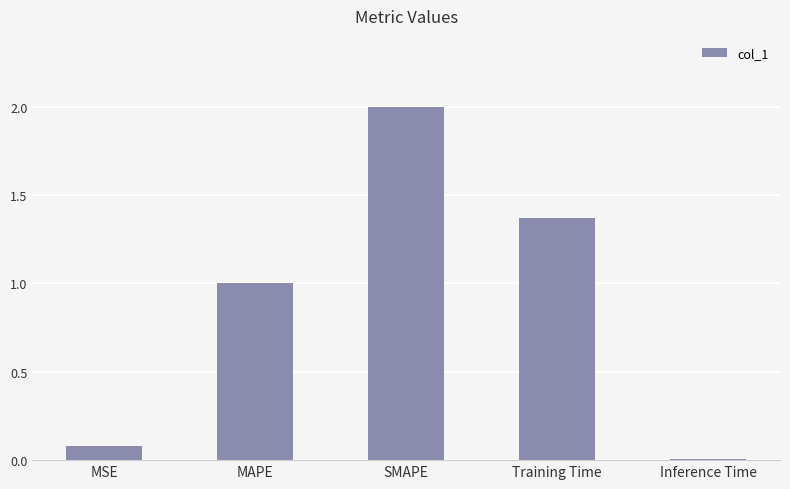

List the labels in order of value, smallest first.

Inference Time, MSE, MAPE, Training Time, SMAPE